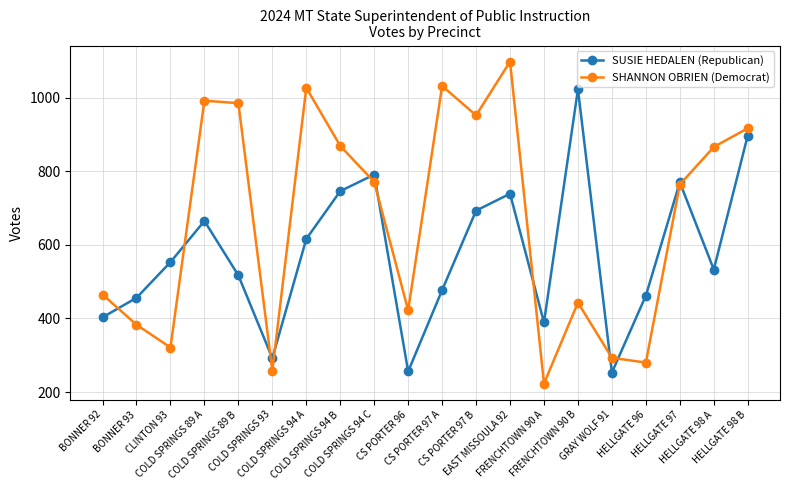

How many interior local valleys does the SUSIE HEDALEN (Republican) series have?

5